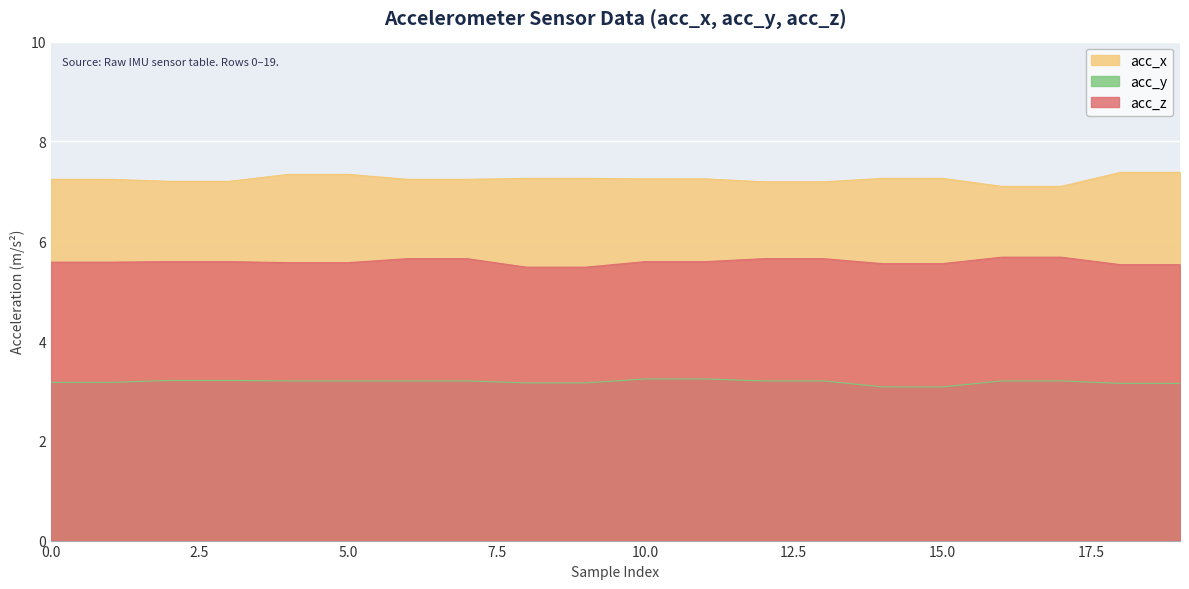

Rank the series by their maximum value, from lowest to highest.

acc_y, acc_z, acc_x